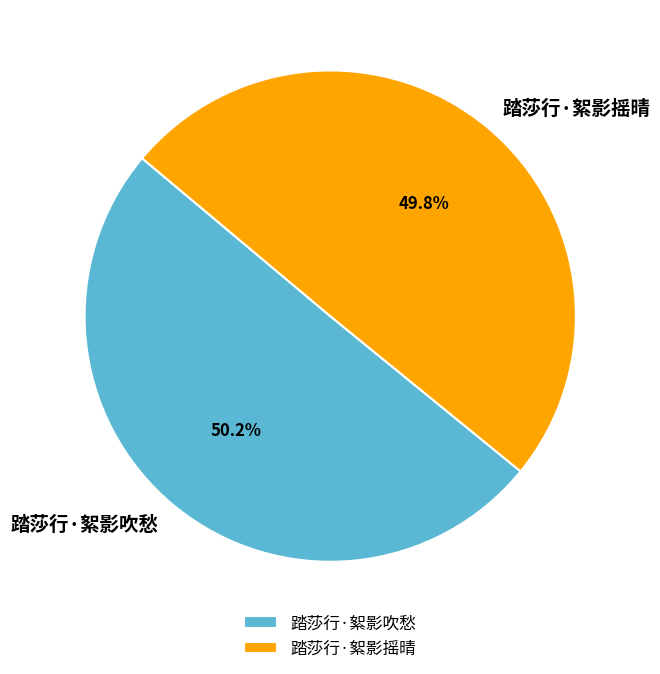

What percentage is the 踏莎行·絮影摇晴 slice, to the nearest percent?

50%